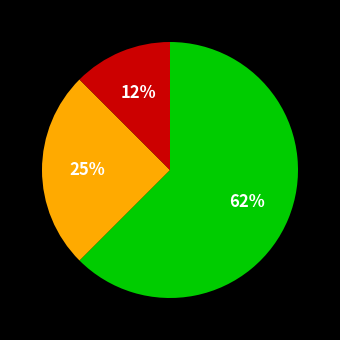

Is there a majority slice in this chart?

Yes